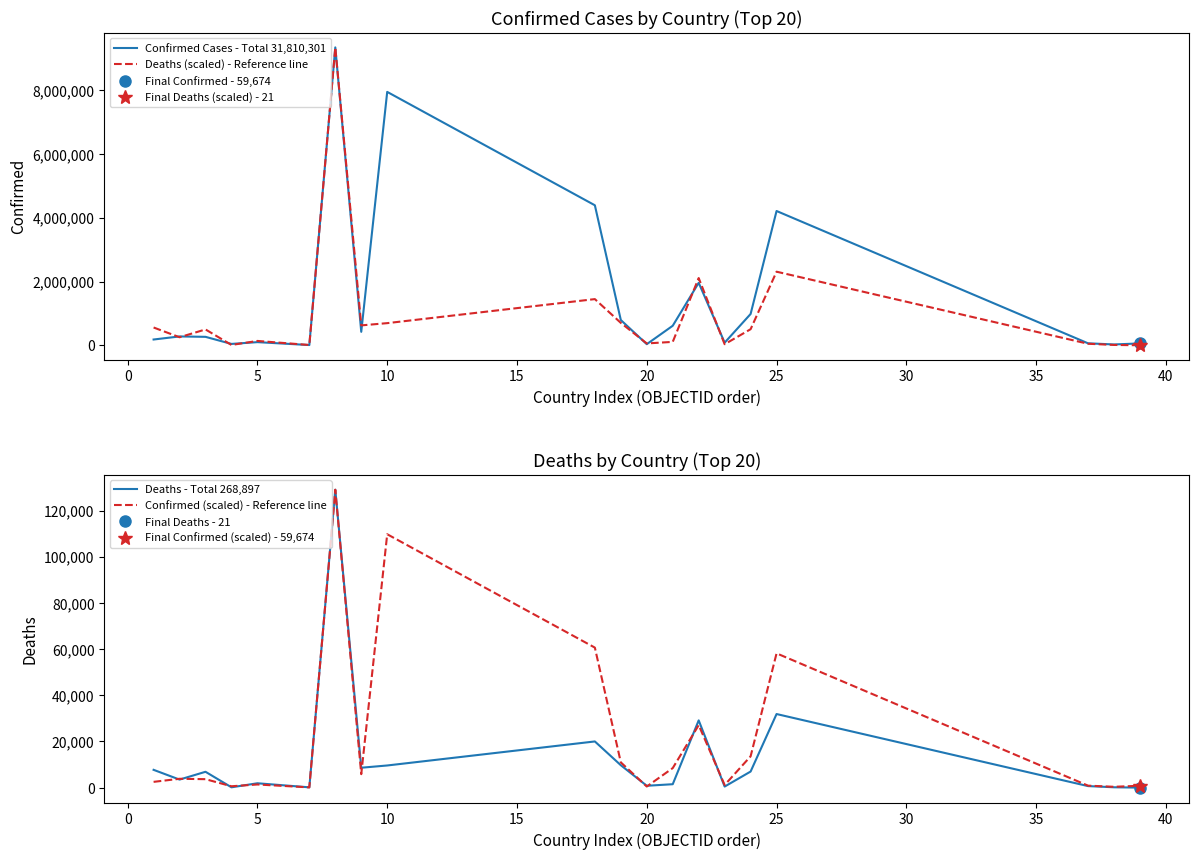

What is the value of the Confirmed (scaled) - Reference line point at the 19th from the left?

374.6